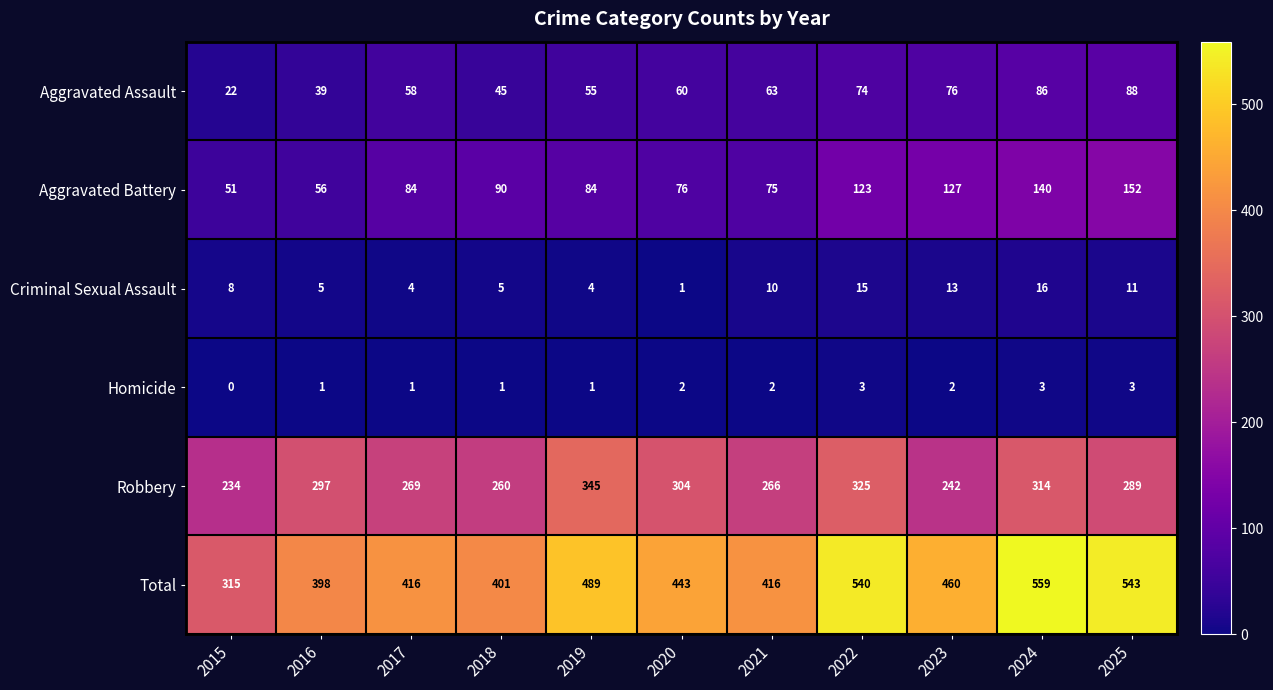

What is the difference between the Total values at 2016 and 2017?

18